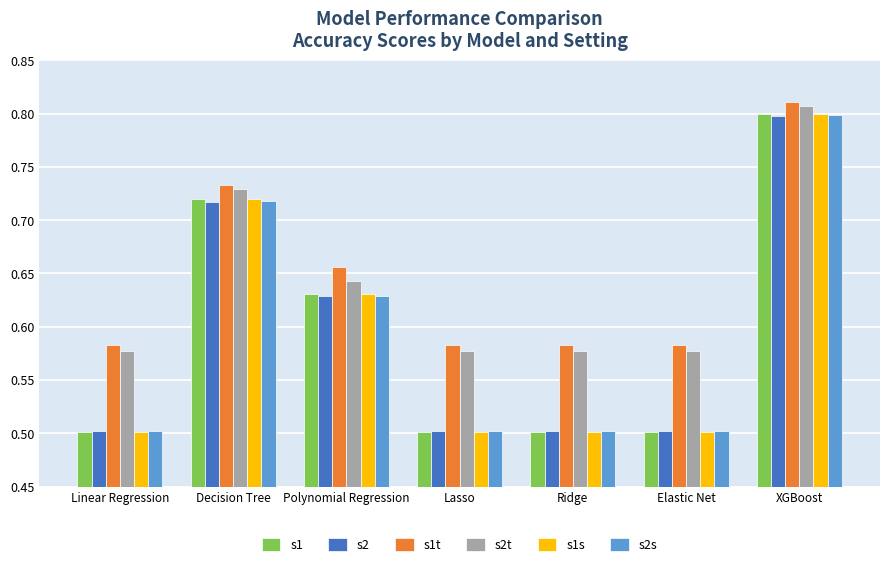

Which category has the highest value across all series?

XGBoost